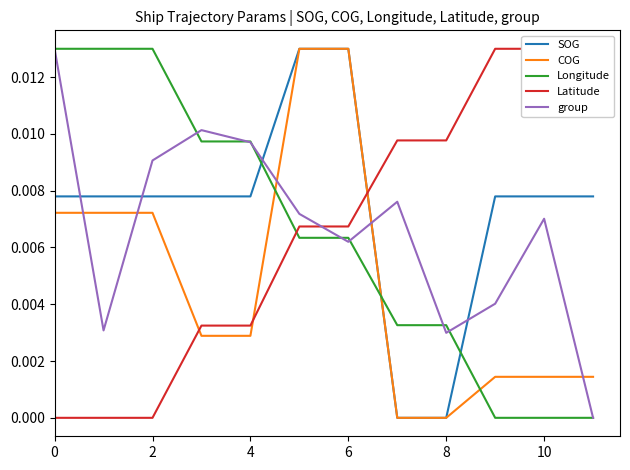

How many values in the Latitude series exceed 0?

9